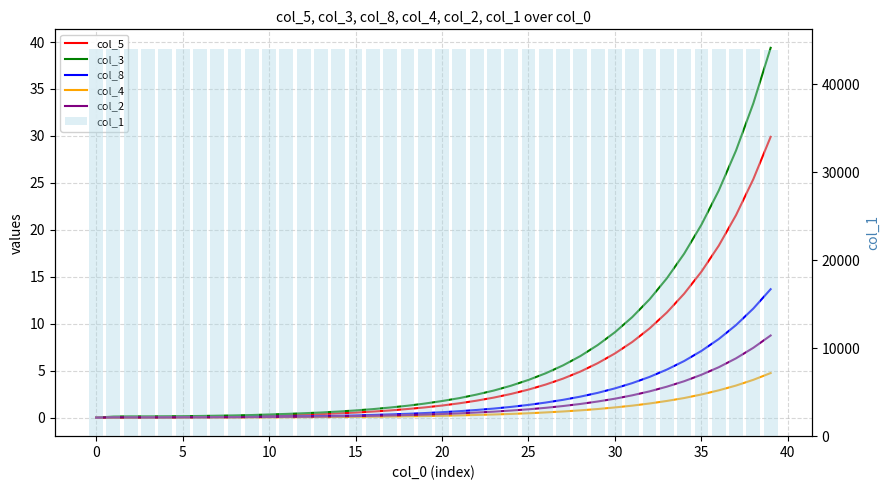

What is the difference between the maximum and minimum values in the col_4 series?

4.8